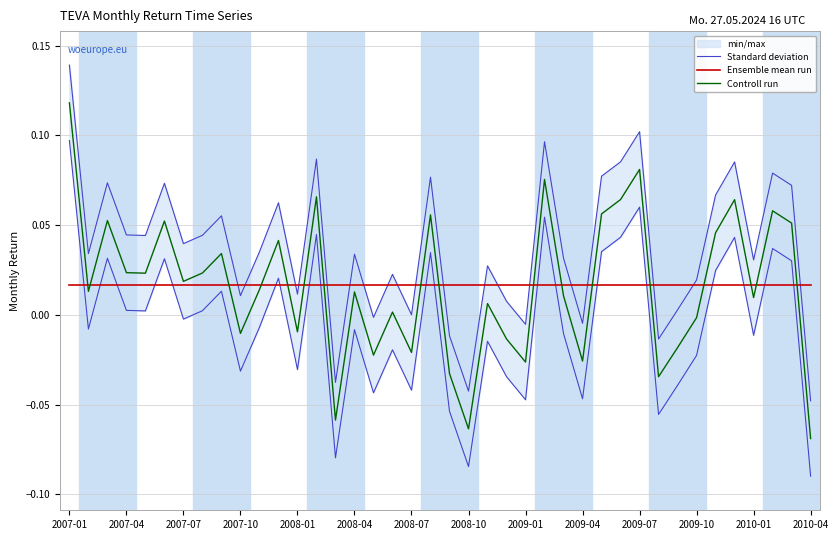

What is the difference between the second highest and second lowest values in the Standard deviation series?

0.1